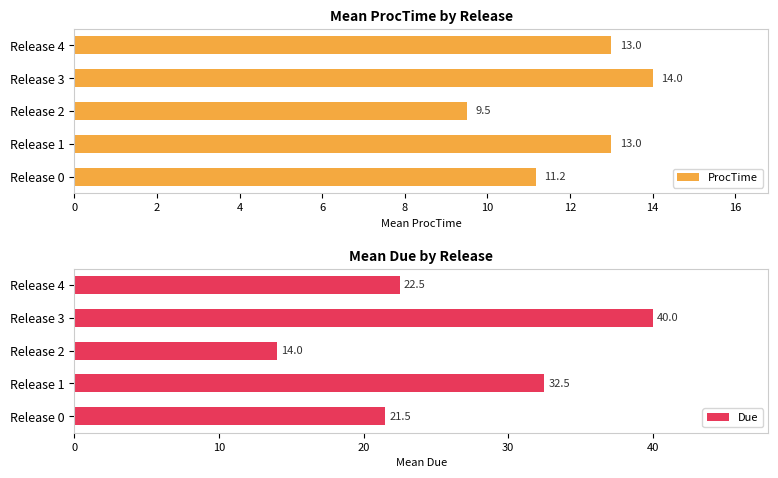

Rank the series by their average value, from highest to lowest.

Due, ProcTime